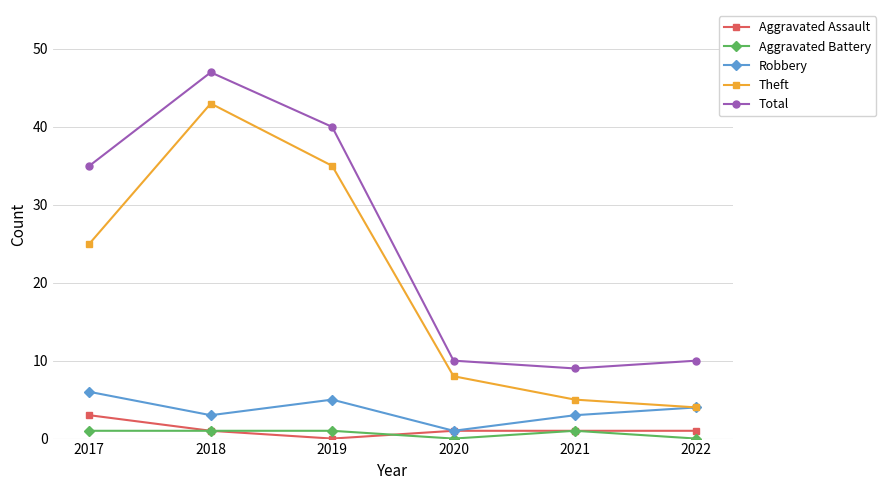

What are all the series names shown in the legend?

Aggravated Assault, Aggravated Battery, Robbery, Theft, Total